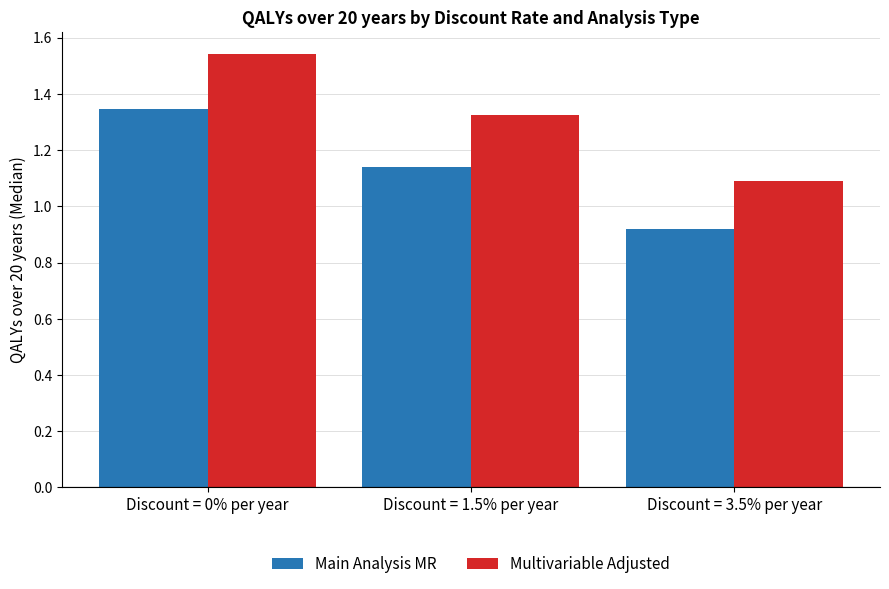

What is the sum of all Multivariable Adjusted values?

4.0